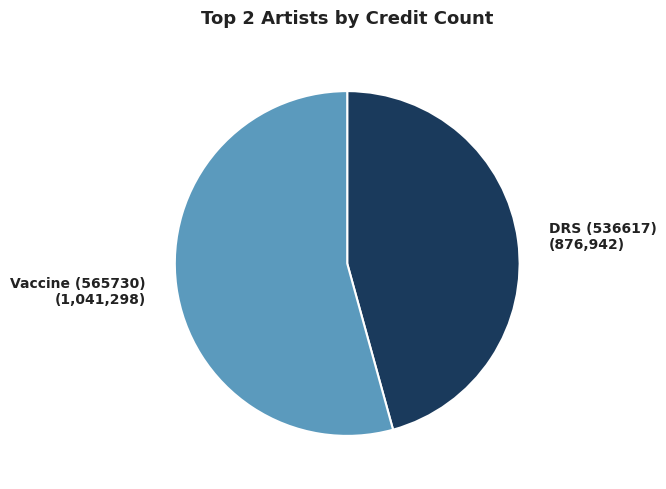

Approximately how many times larger is the value at Vaccine (565730) compared to DRS (536617)?

1.2